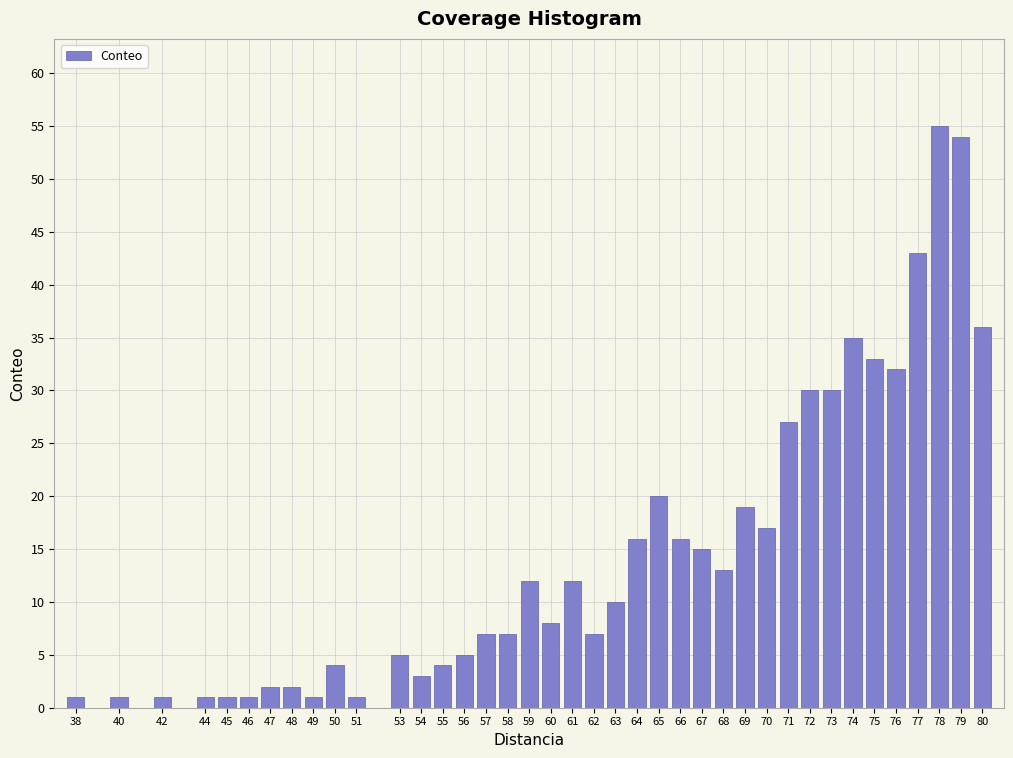

What is the ratio of the value at 69 to the value at 61?

1.6